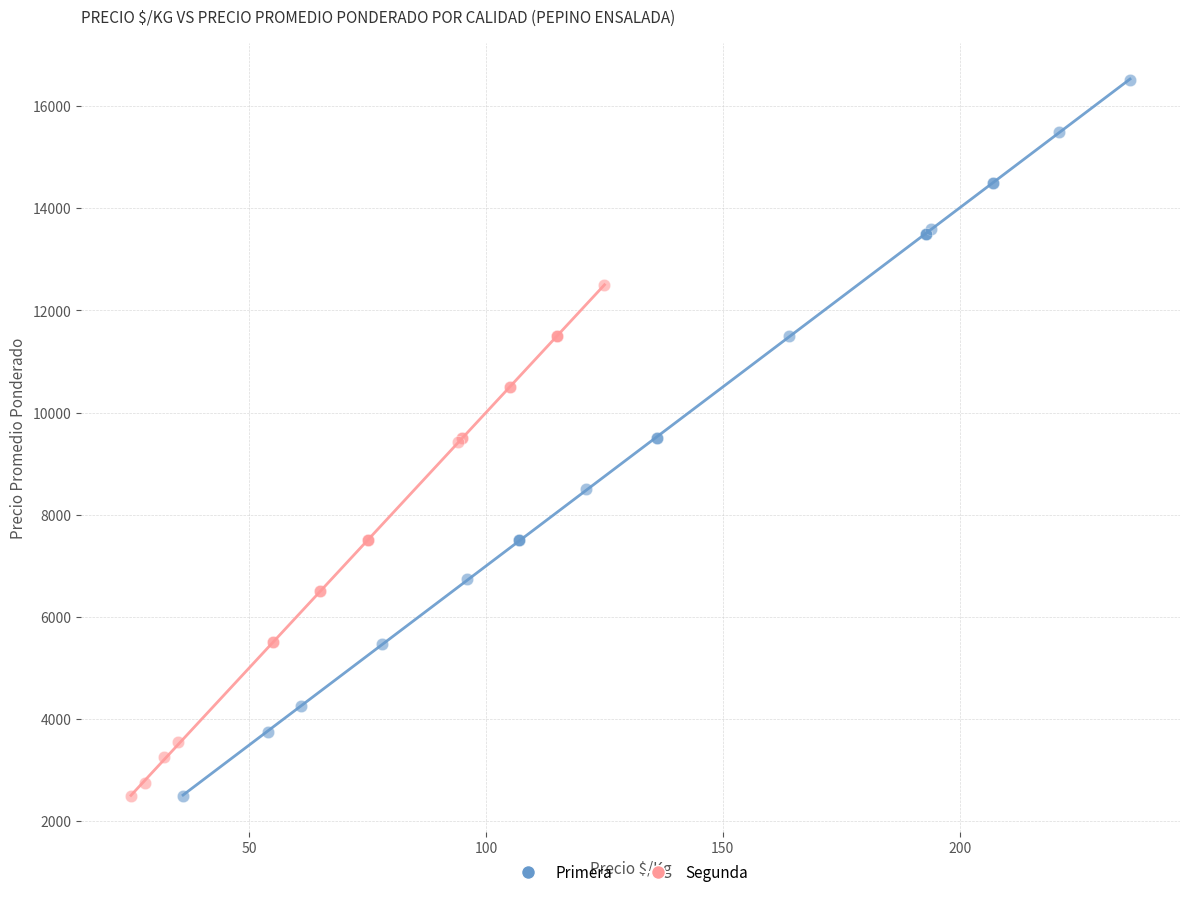

Which series has the widest spread of Y values?

Primera